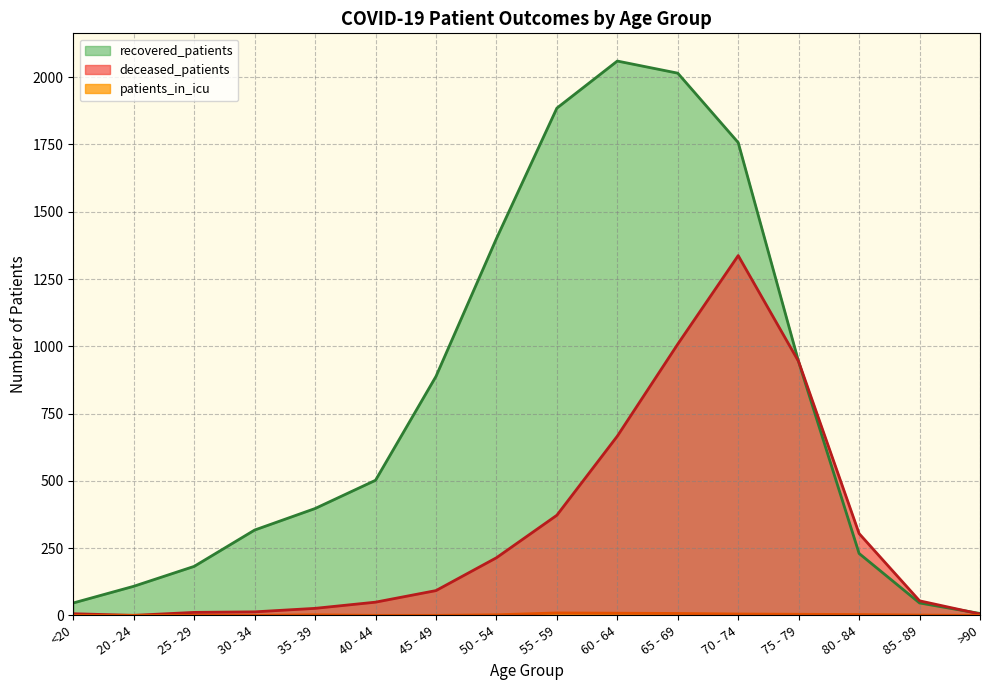

Reading left to right, what are all the values shown in this chart?

deceased_patients: 6	0	11	13	26	49	92	214	372	666	1008	1337	943	304	54	5
recovered_patients: 46	108	182	317	397	502	888	1400	1885	2060	2015	1757	942	230	46	7
patients_in_icu: 0	0	0	0	2	0	0	2	9	8	7	5	4	3	1	0